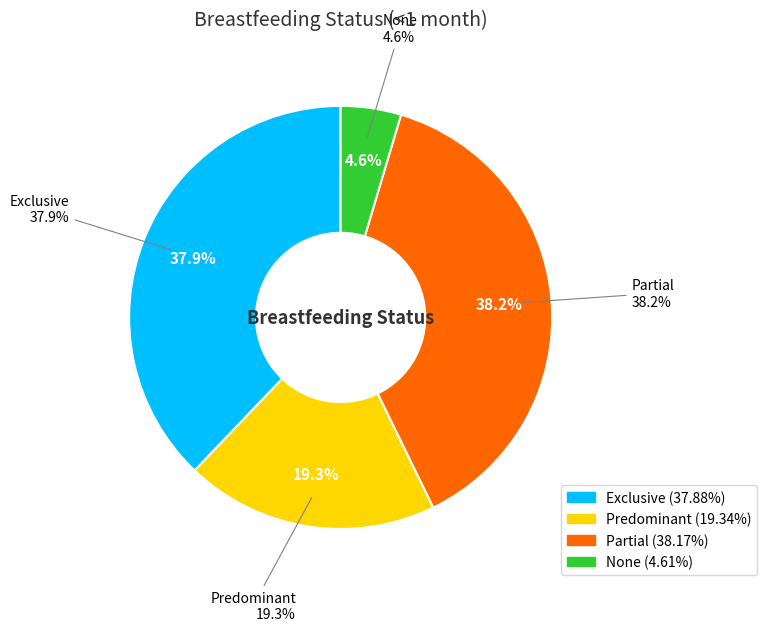

What is the change in value from Partial to None?

-0.3